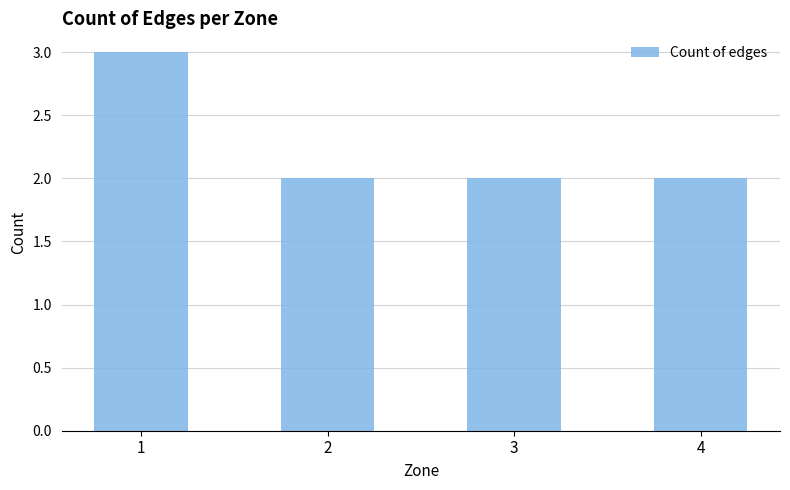

What is the maximum value shown in the chart?

3